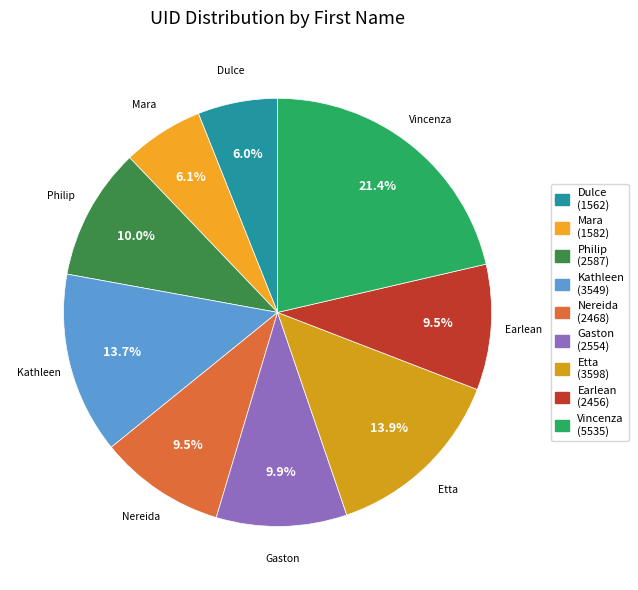

To the nearest percent, what is the average slice percentage?

11%